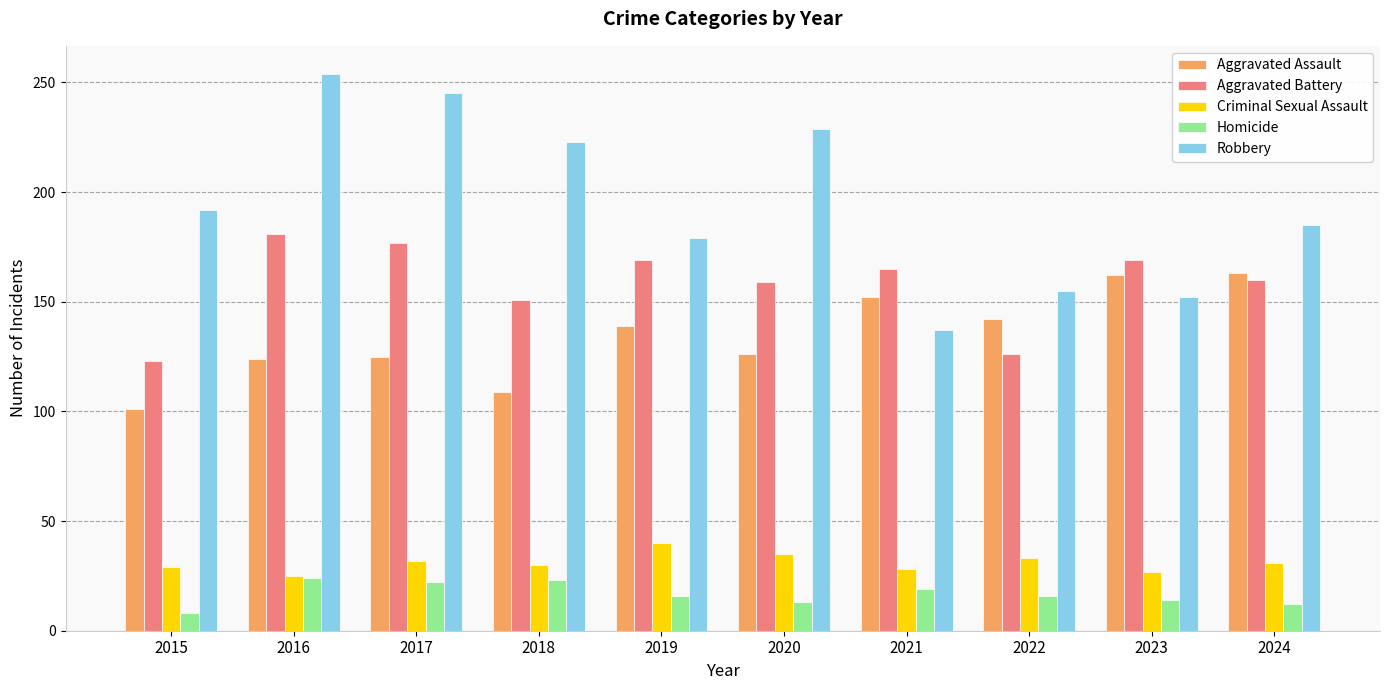

What is the spread (max minus min) of values at 2019?

163